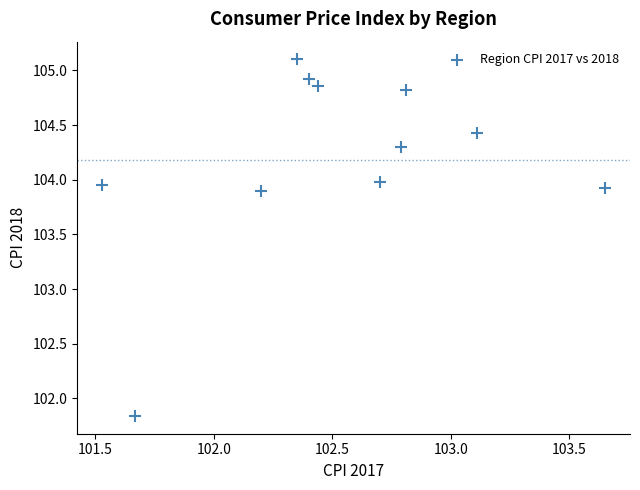

What is the average X value?

102.5